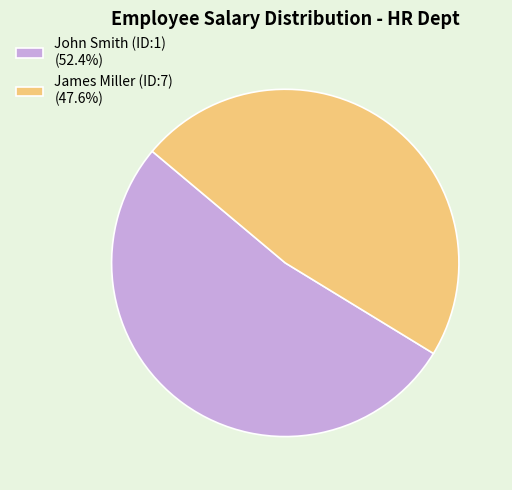

Is there any slice that represents more than half of the pie?

Yes